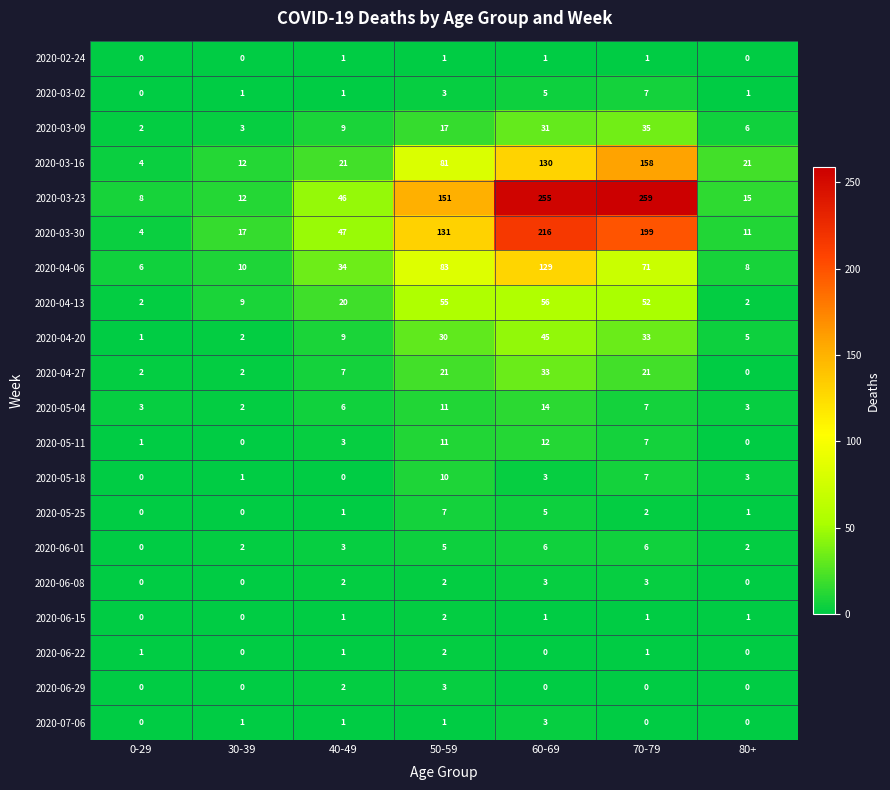

Where is 2020-04-20 nearest to the value 23?

50-59